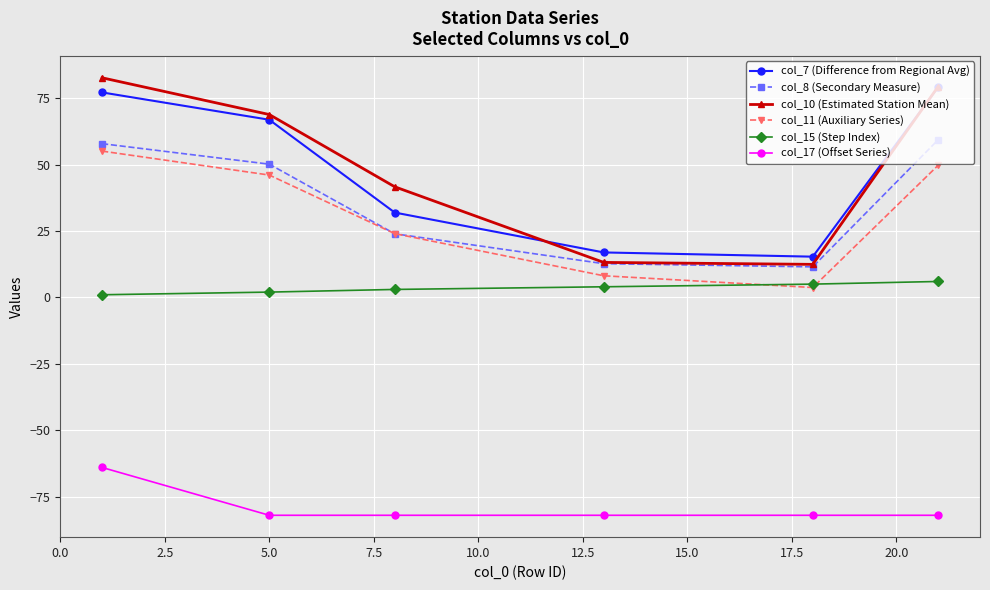

Which series has the largest total across all categories?

col_10 (Estimated Station Mean)